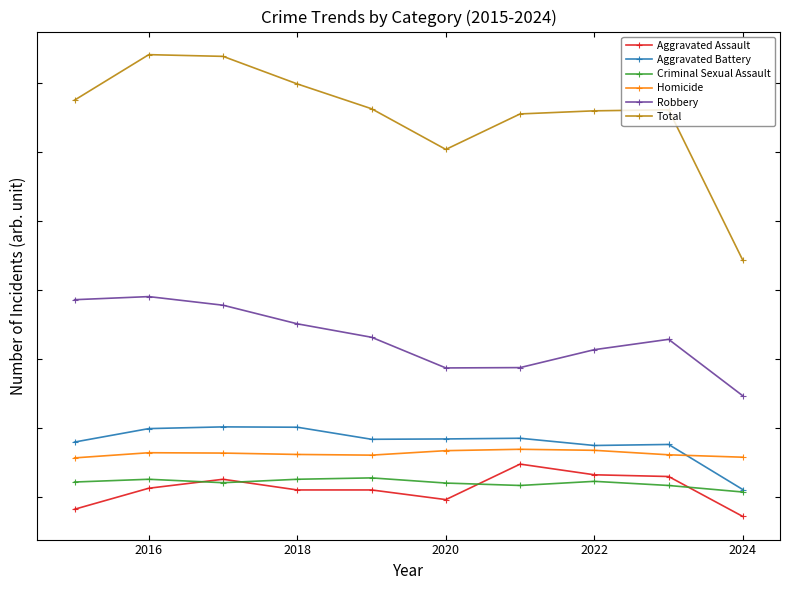

What is the average value of the Robbery series?

660